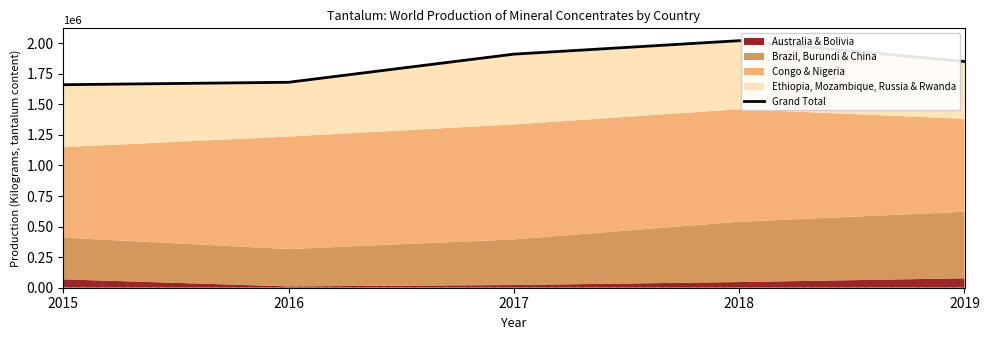

Does the chart display data point markers on the line(s)?

No